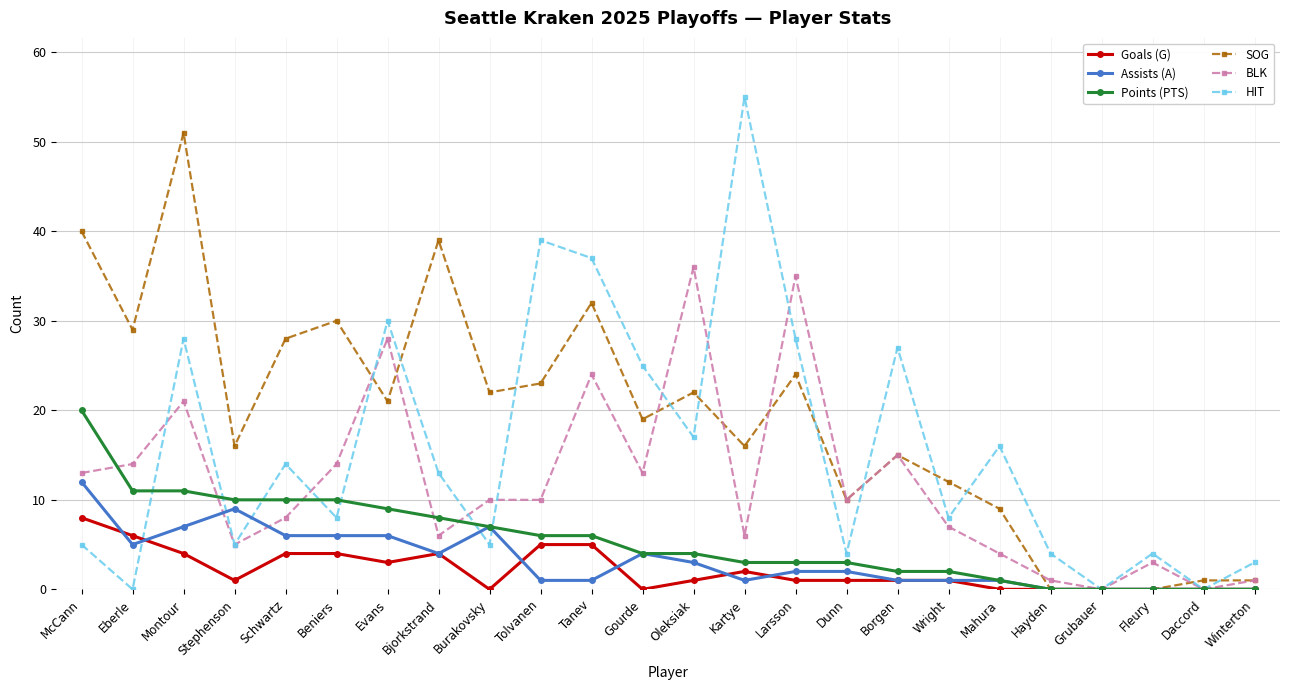

At which label does Goals (G) first exceed 1?

McCann